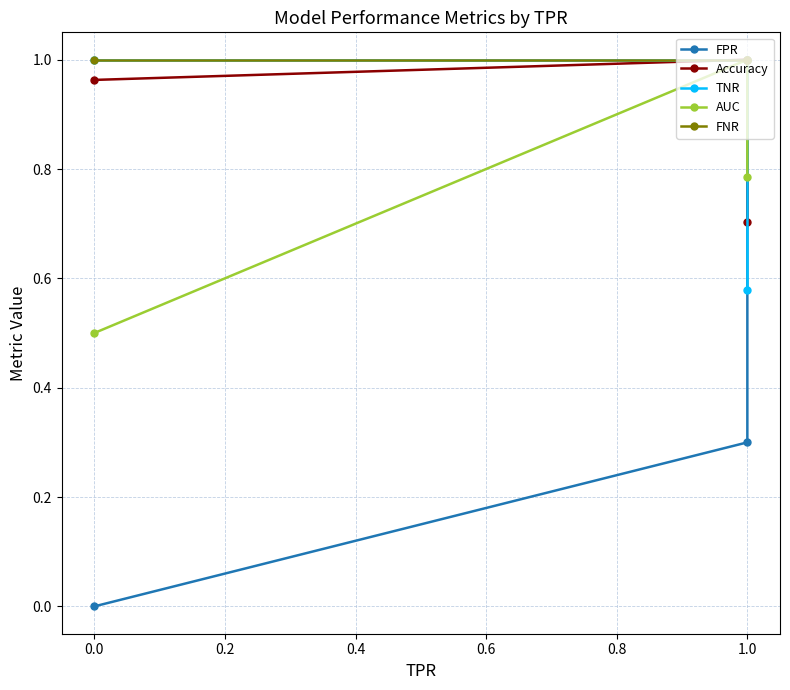

What is the value of the TNR point at the 2nd from the left?

1.0